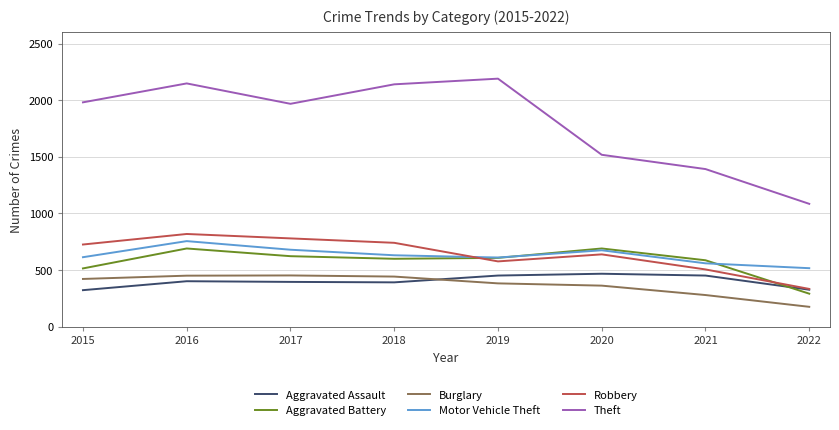

What is the difference between the maximum and minimum values in the Burglary series?

277